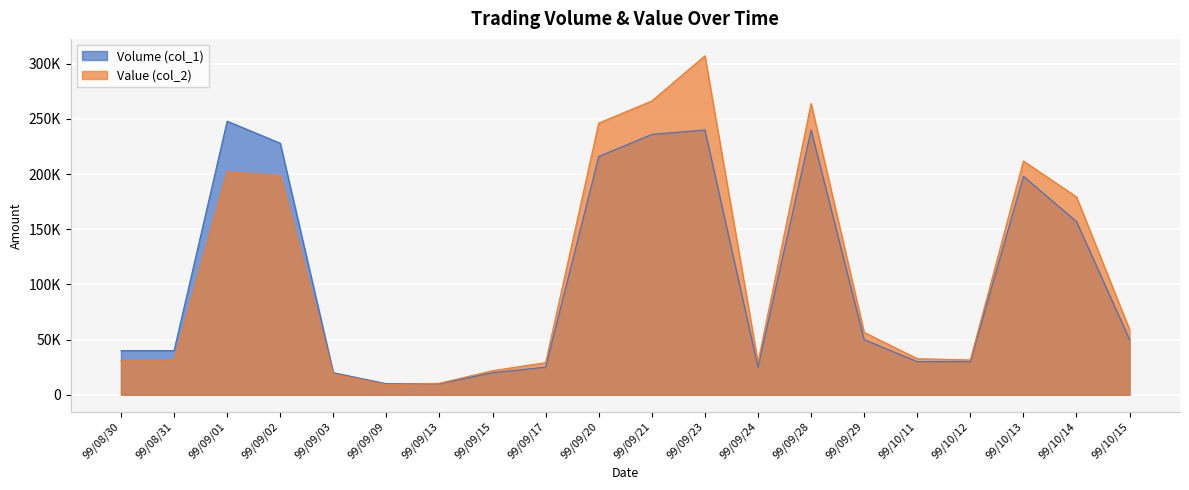

Reading left to right, list all the values displayed in this chart.

Volume (col_1): 99/08/30=40000	99/08/31=40000	99/09/01=248000	99/09/02=228000	99/09/03=20000	99/09/09=10000	99/09/13=10000	99/09/15=20000	99/09/17=25000	99/09/20=216000	99/09/21=236000	99/09/23=240000	99/09/24=25000	99/09/28=240000	99/09/29=50000	99/10/11=30000	99/10/12=30000	99/10/13=198000	99/10/14=157000	99/10/15=50000
Value (col_2): 99/08/30=30900	99/08/31=31200	99/09/01=201970	99/09/02=198450	99/09/03=18800	99/09/09=9100	99/09/13=10400	99/09/15=21800	99/09/17=29100	99/09/20=246240	99/09/21=266280	99/09/23=307200	99/09/24=29400	99/09/28=264000	99/09/29=56500	99/10/11=32700	99/10/12=31500	99/10/13=211860	99/10/14=179340	99/10/15=59000